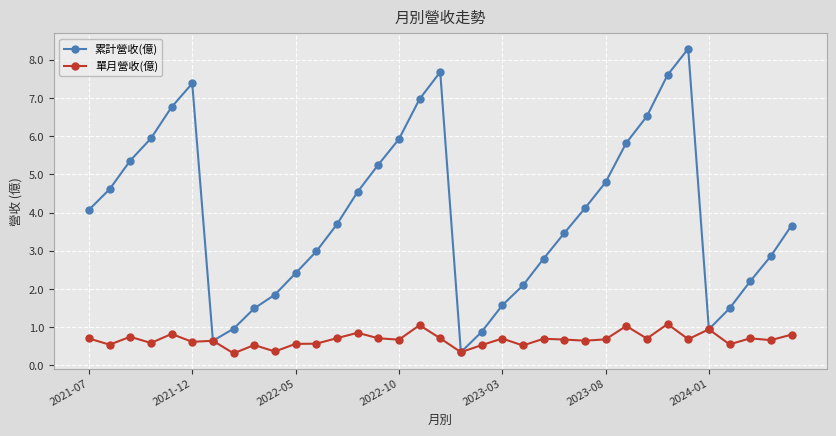

Which series has the largest total across all categories?

累計營收(億)